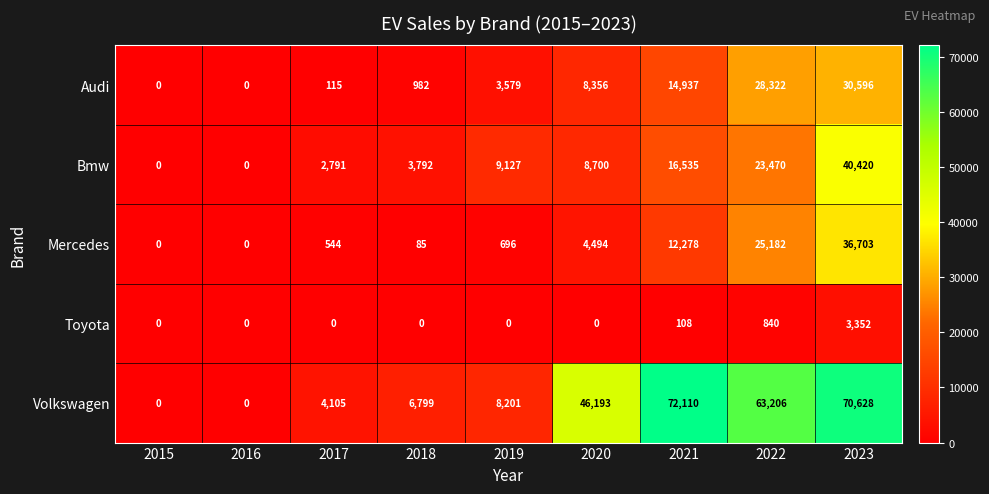

What is the average value of the Volkswagen series?

30138